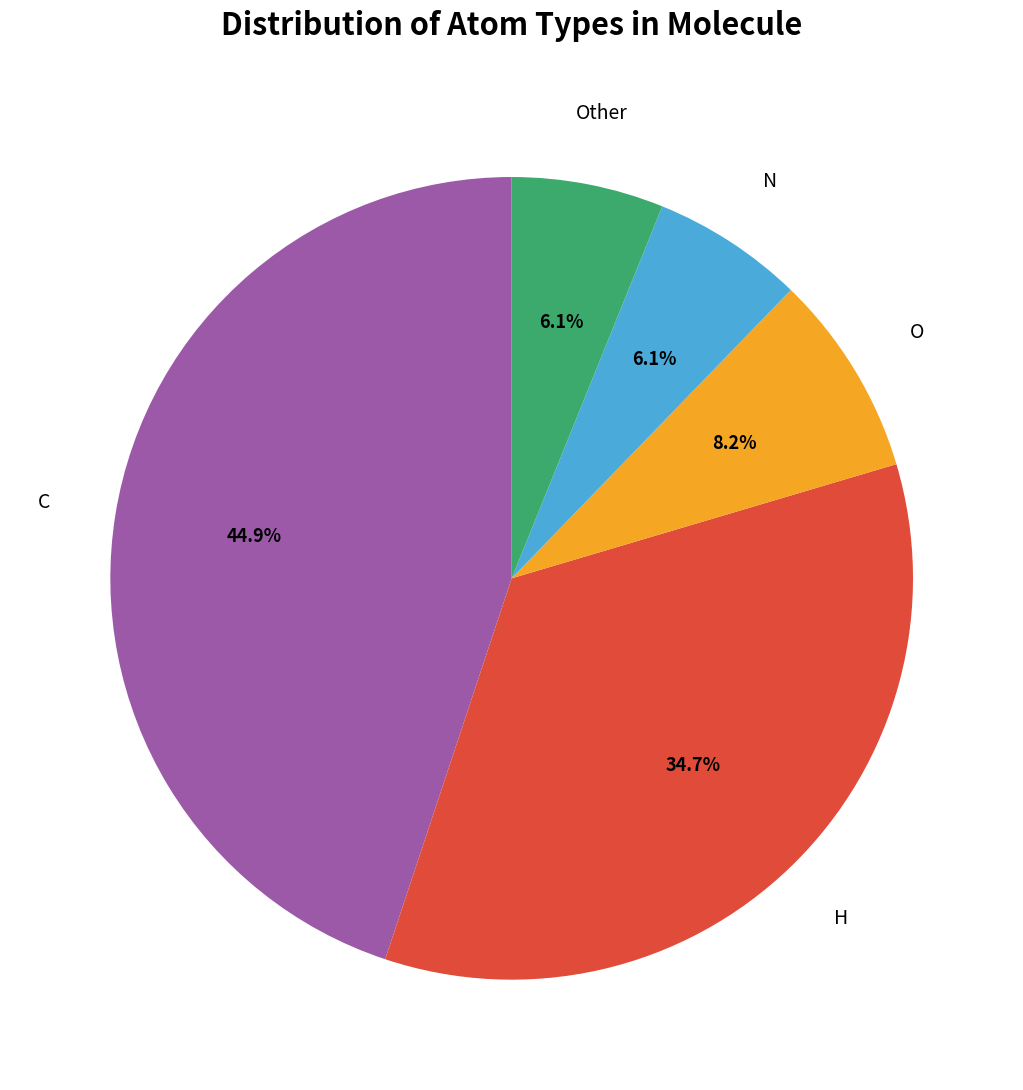

How many segments does this pie chart have?

5